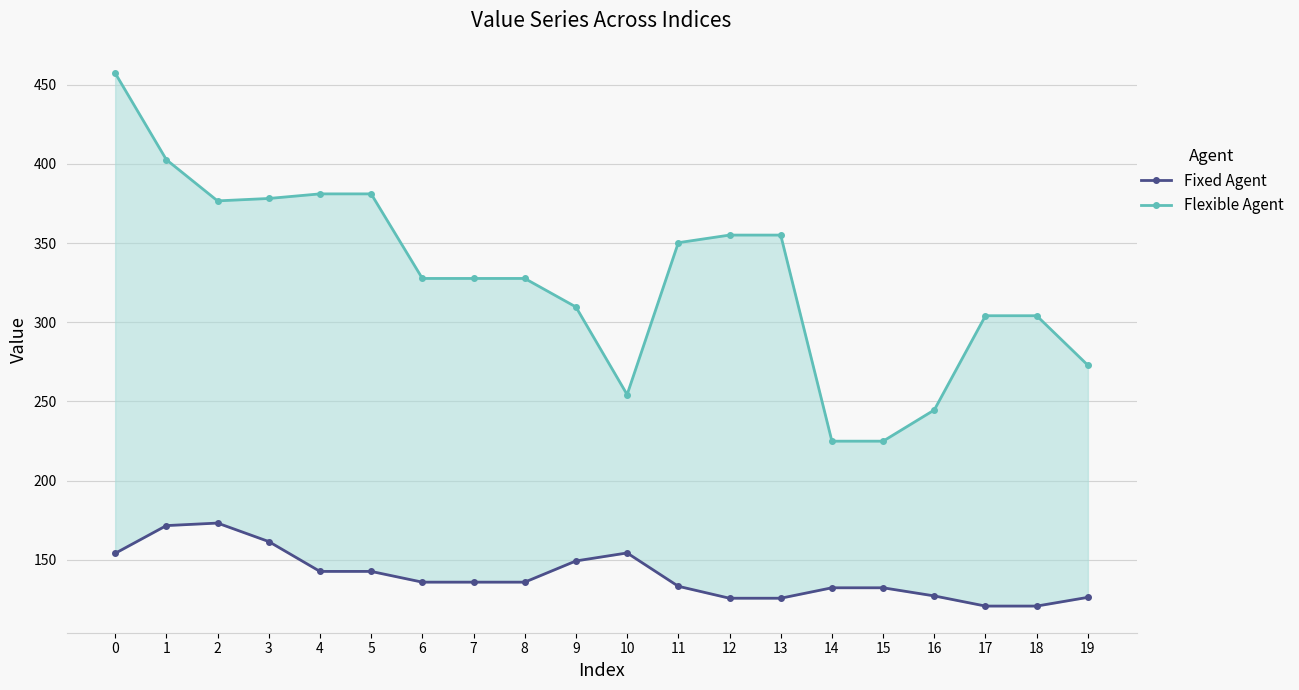

In Fixed Agent, how many points are higher than both neighbors (excluding endpoints)?

2